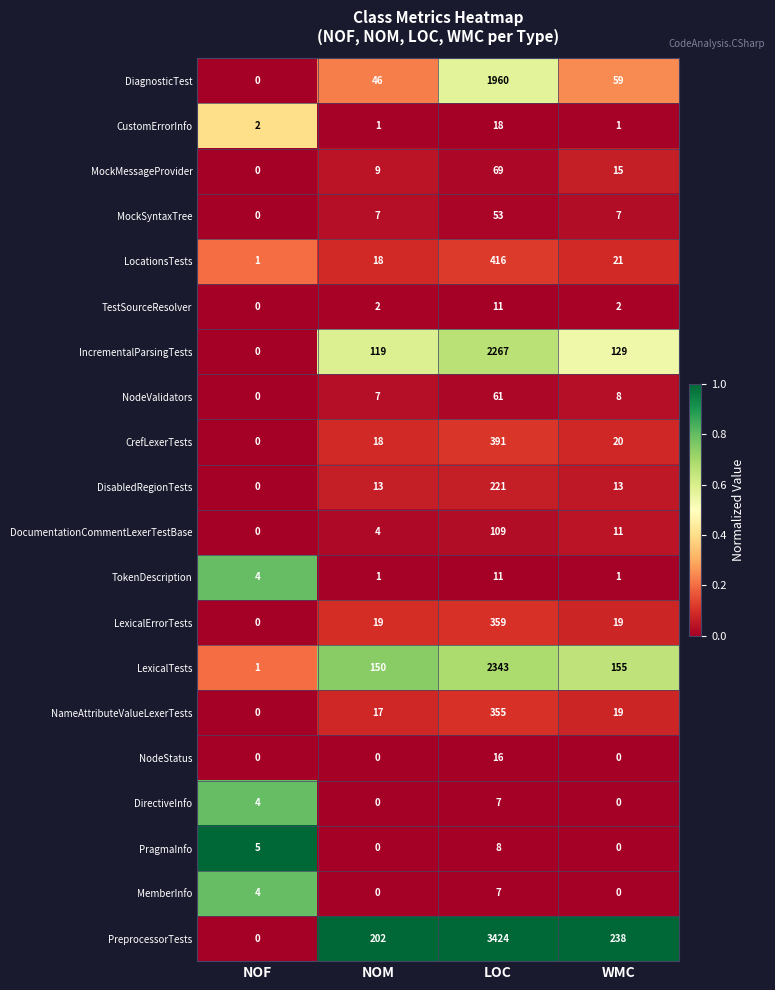

Which label corresponds to the largest value in the chart?

LOC